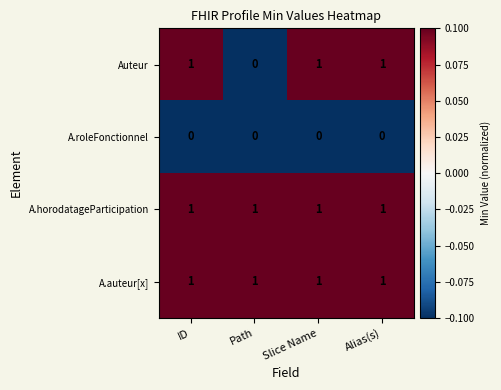

How many Auteur values are between 1 and 2?

3